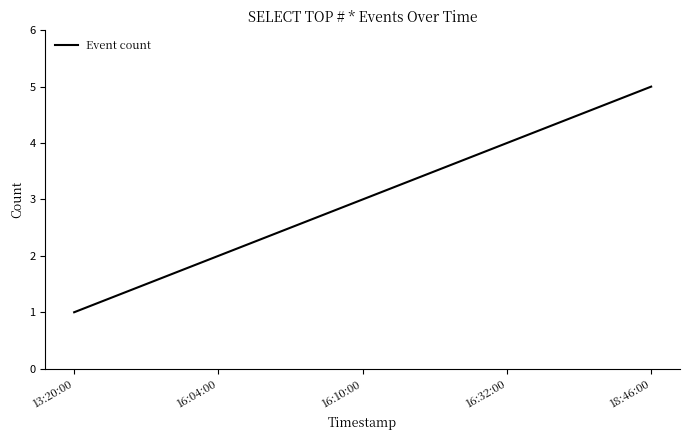

What is the approximate value at 16:32:00?

4